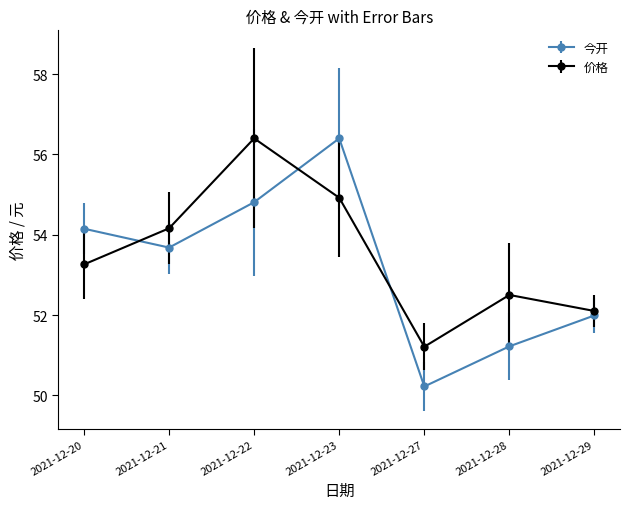

What is the sum of the 今开 values at 2021-12-28 and 2021-12-22?

106.0